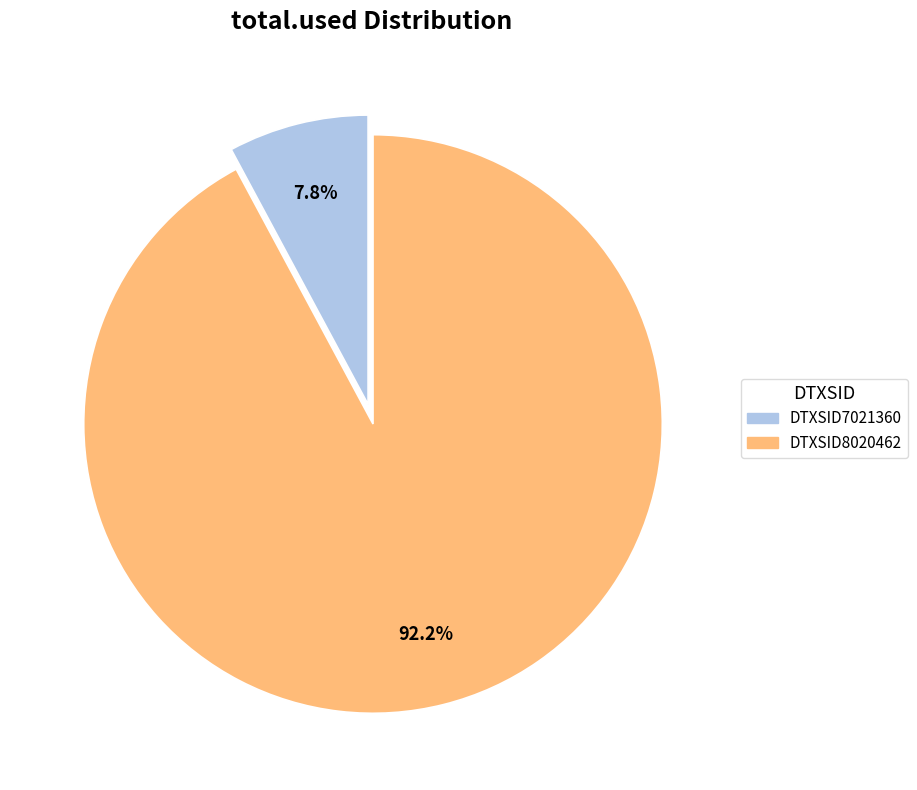

What percentage is the DTXSID7021360 slice, to the nearest percent?

8%